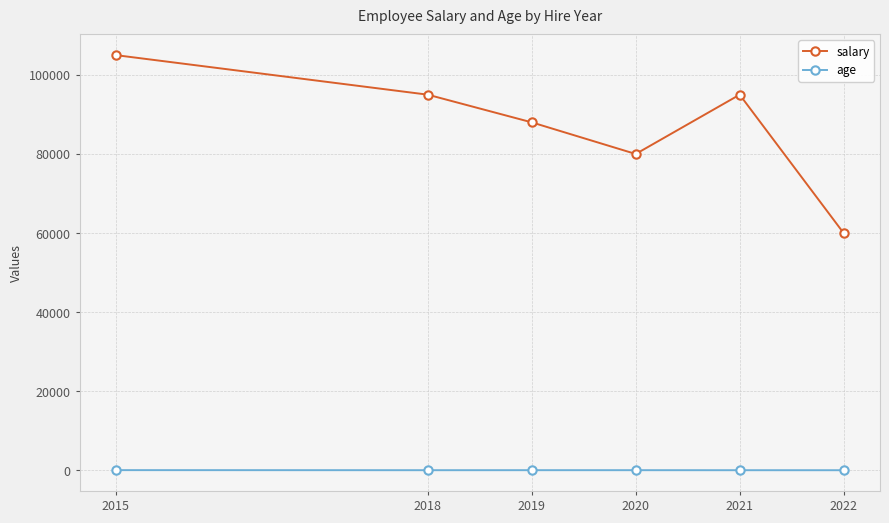

True or false: age and salary cross at least once.

False